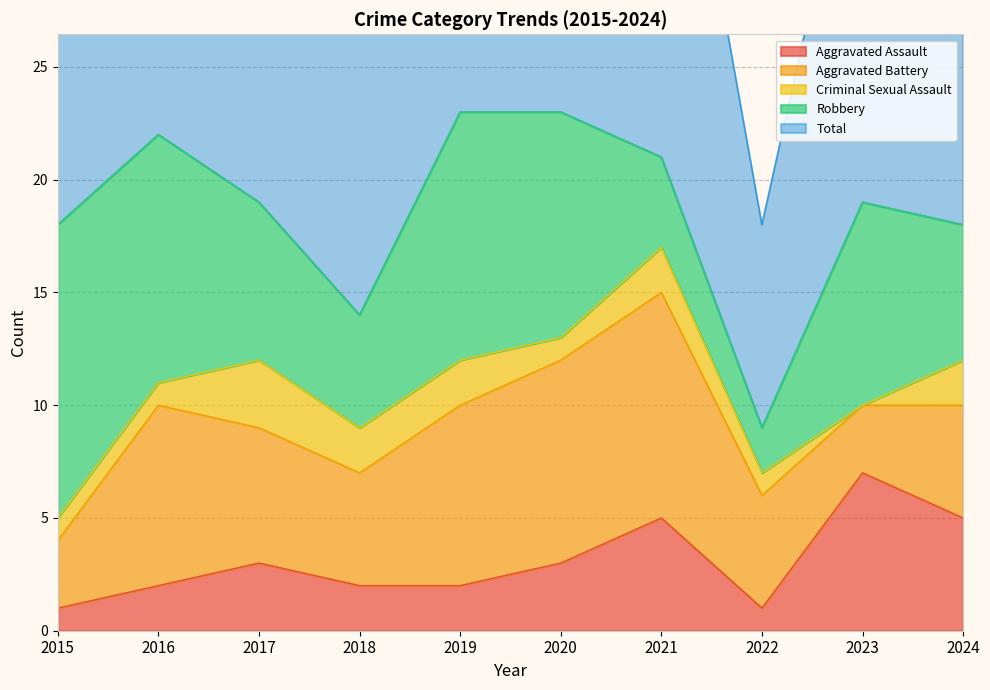

The Robbery series shows 1 at 2022. True or false?

False